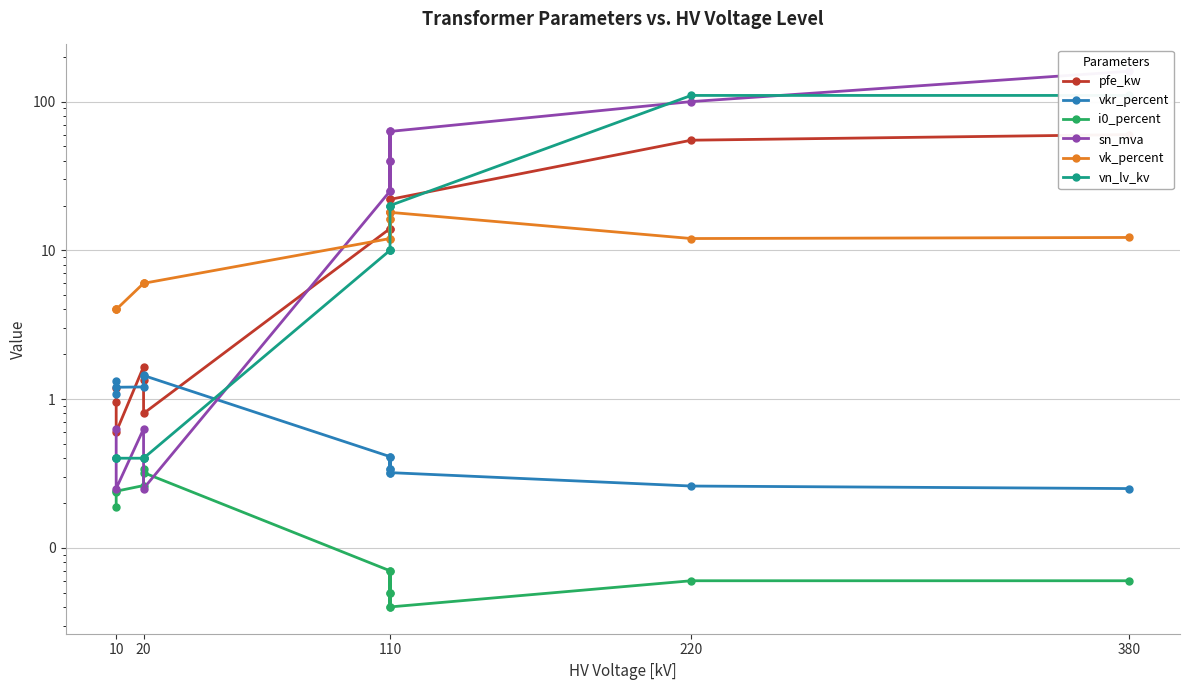

True or false: vk_percent and vkr_percent cross at least once.

False